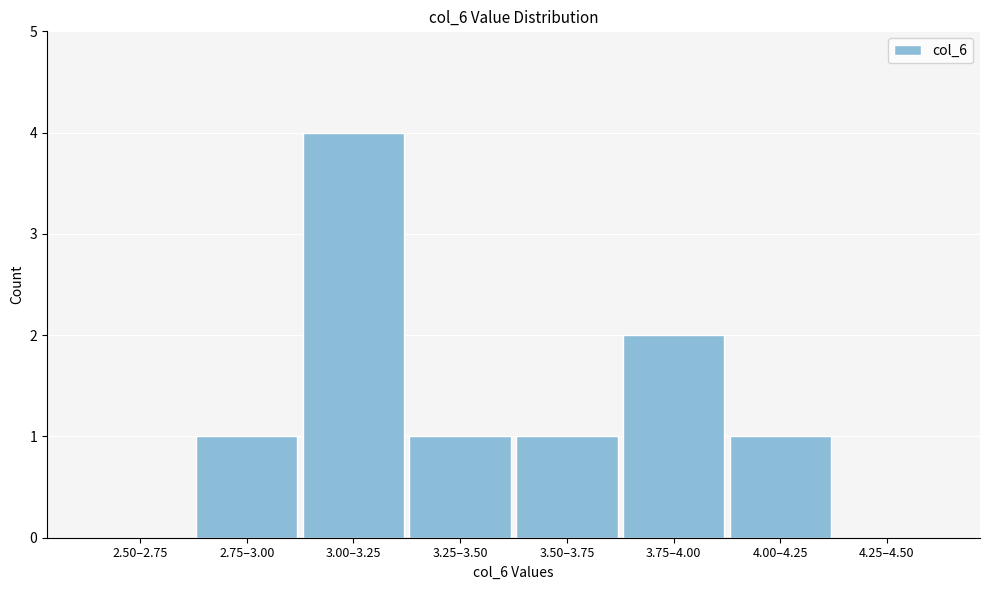

Reading left to right, what are all the values shown in this chart?

2.50–2.75=0	2.75–3.00=1	3.00–3.25=4	3.25–3.50=1	3.50–3.75=1	3.75–4.00=2	4.00–4.25=1	4.25–4.50=0